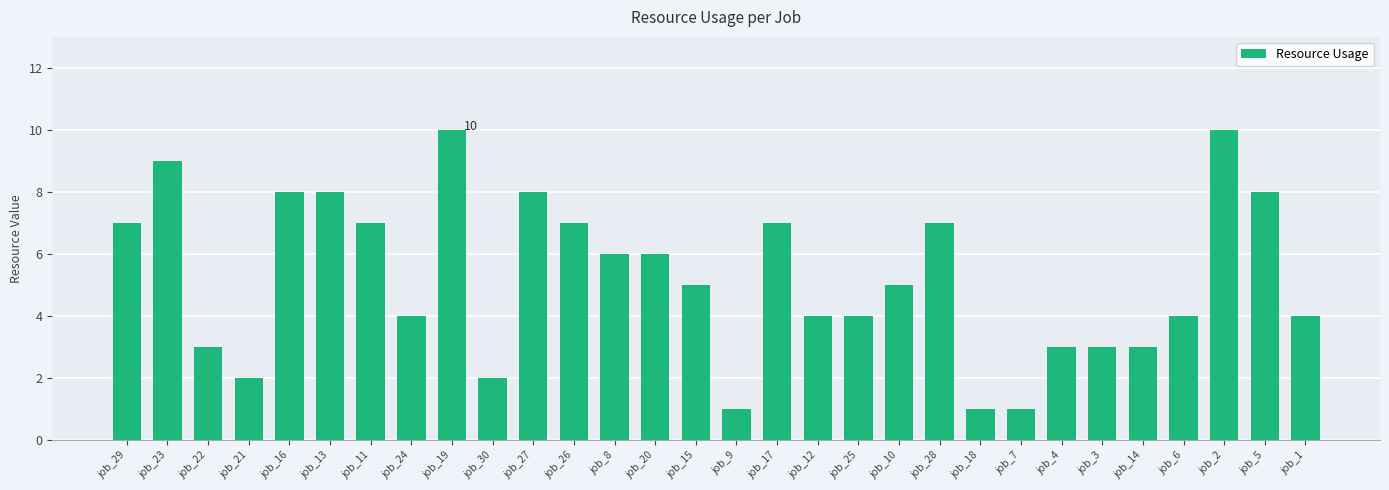

What is the difference between the maximum and second lowest values?

9